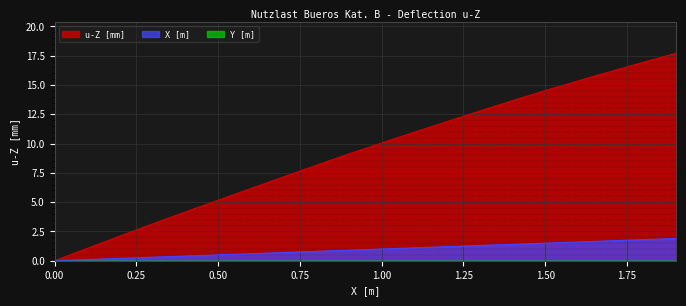

Is it true that X [m] equals -1.1 at 0.00?

False